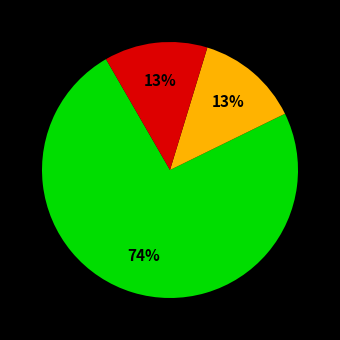

Does any single category account for the majority?

Yes